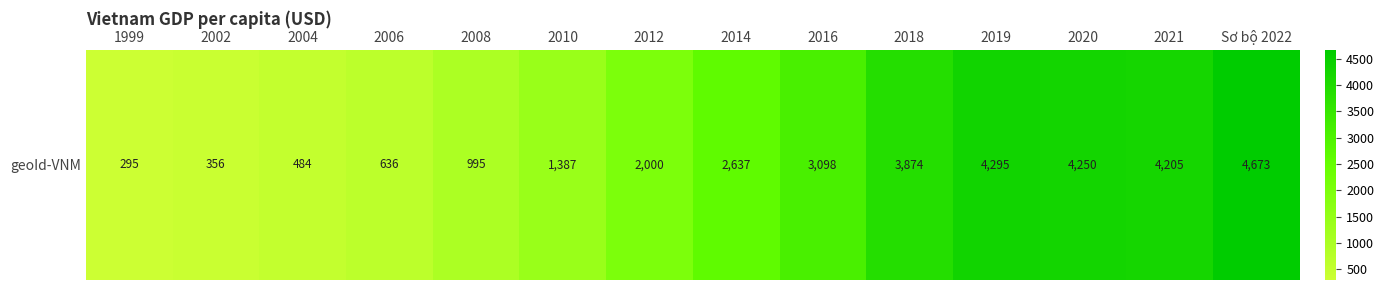

List the labels in order of value, smallest first.

1999, 2002, 2004, 2006, 2008, 2010, 2012, 2014, 2016, 2018, 2021, 2020, 2019, Sơ bộ 2022